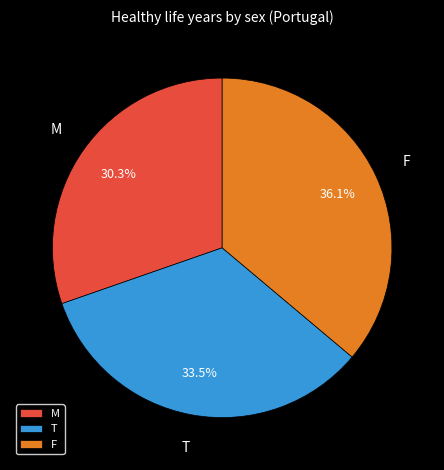

Rank the categories by value from highest to lowest.

F, T, M